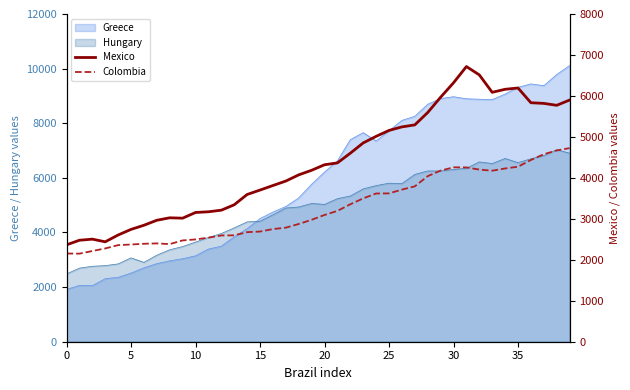

True or false: Colombia and Mexico intersect in this chart.

False